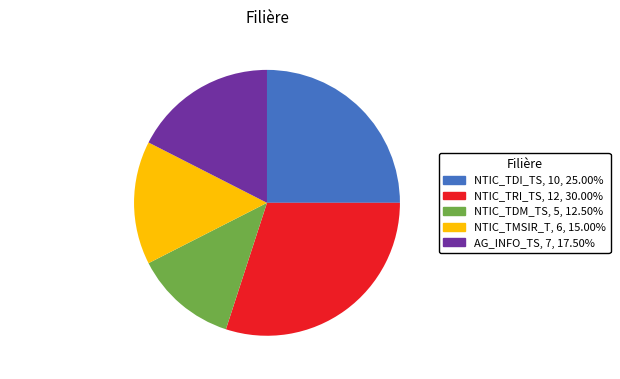

Is there a majority slice in this chart?

No